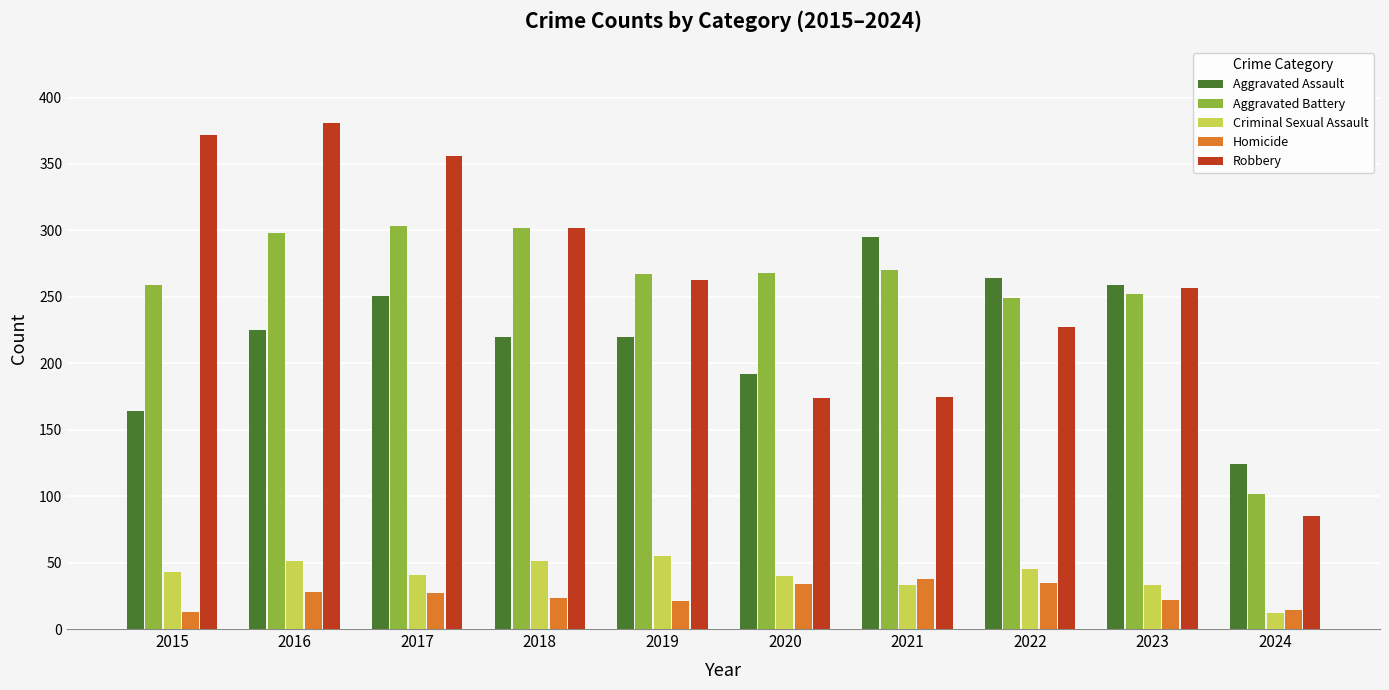

Rank the series at 2021 from highest to lowest value.

Aggravated Assault, Aggravated Battery, Robbery, Homicide, Criminal Sexual Assault